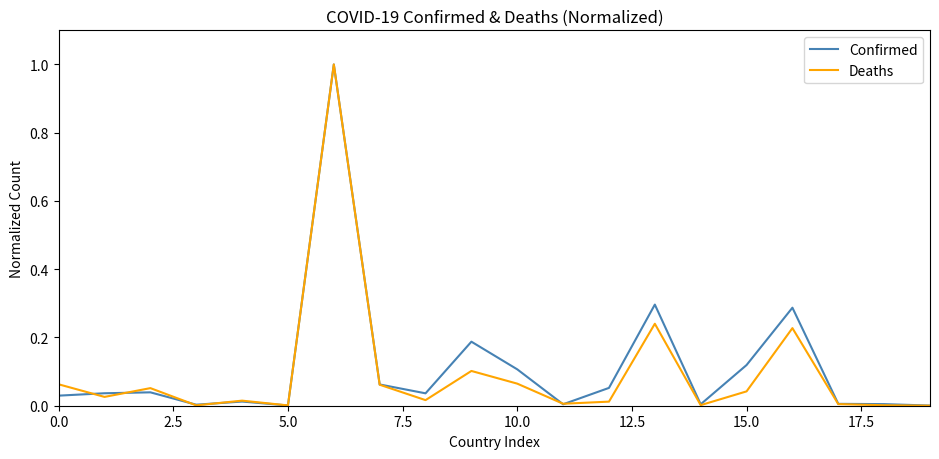

What is the greatest value displayed?

1.0